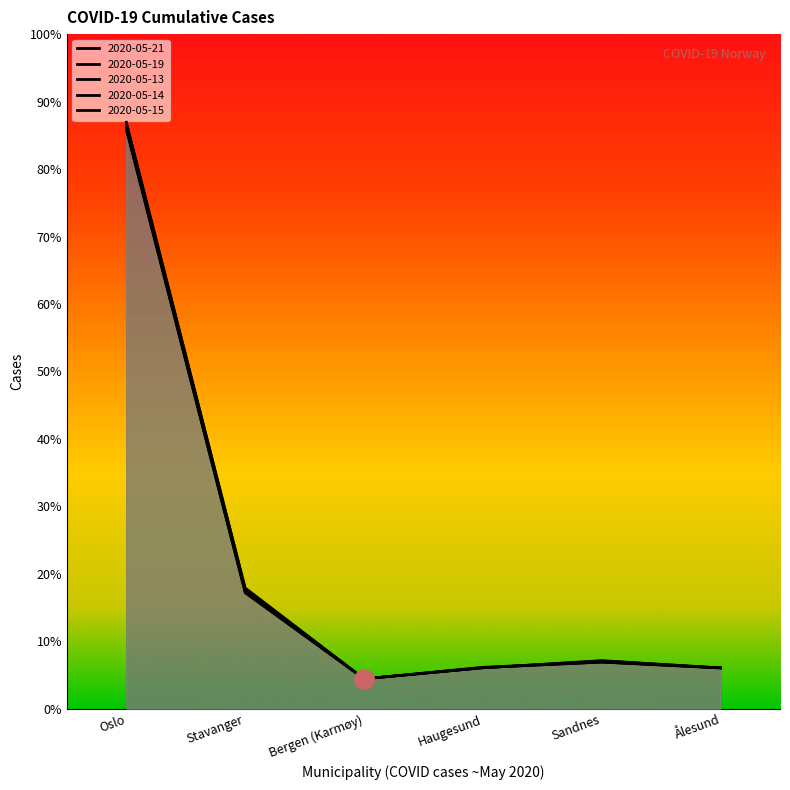

Reading right to left, what are all the values shown in this chart?

Oslo: 178	204	180	131	507	2534
Stavanger: 179	204	180	131	511	2540
Bergen (Karmøy): 179	205	182	131	516	2544
Haugesund: 179	210	179	131	527	2563
Sandnes: 179	211	179	131	529	2568